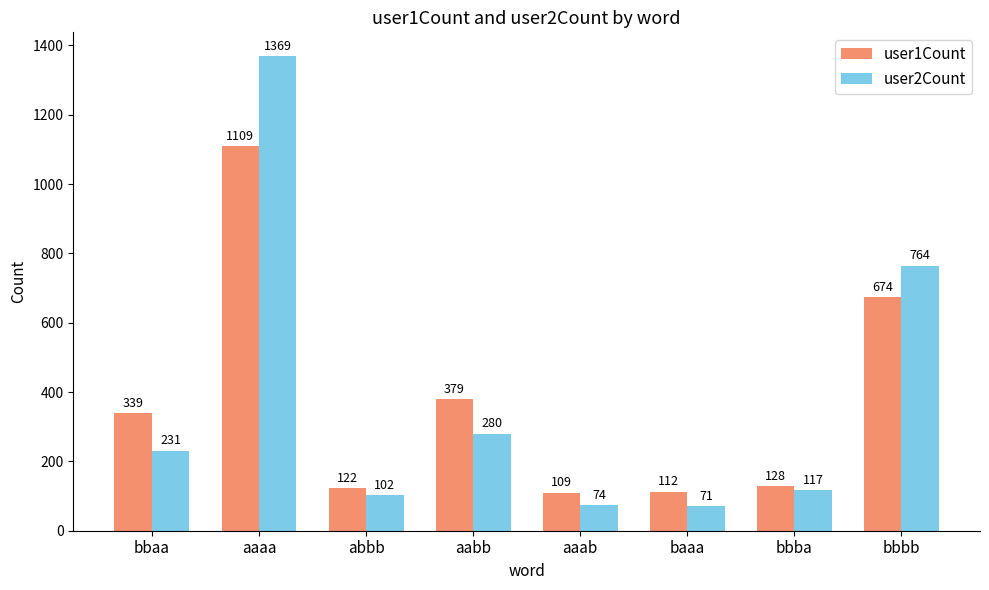

Which series has the largest total across all categories?

user2Count